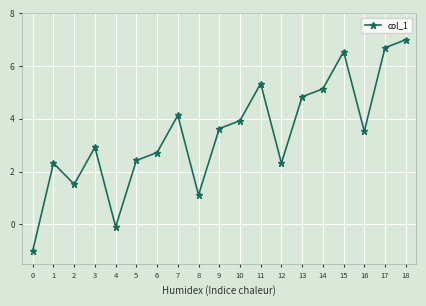

How many points are lower than both their immediate neighbors (excluding endpoints)?

5